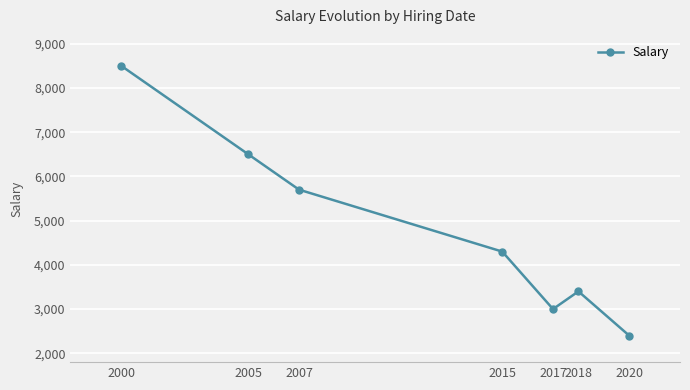

Which label corresponds to the smallest value in the chart?

2020